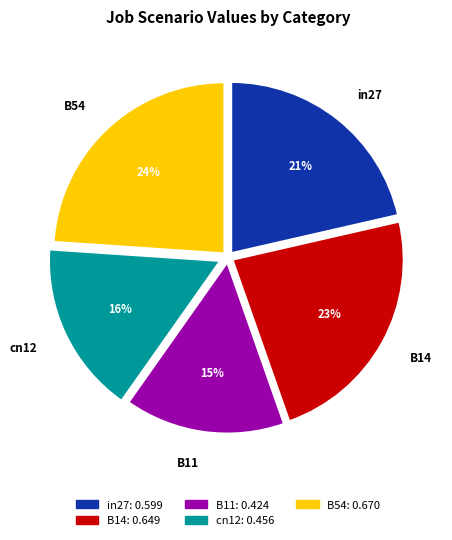

Count the number of slices in the pie.

5